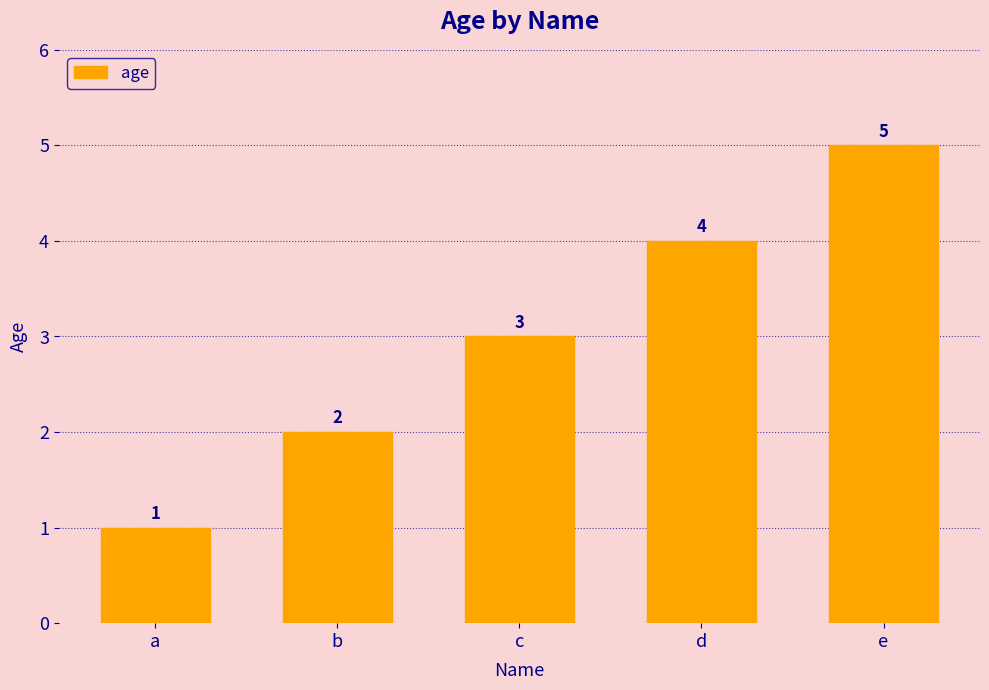

What is the value of the 2nd bar from the left?

2